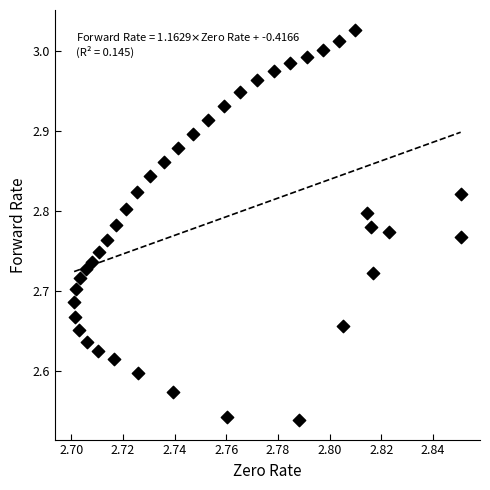

Count the number of points in this scatter plot.

40